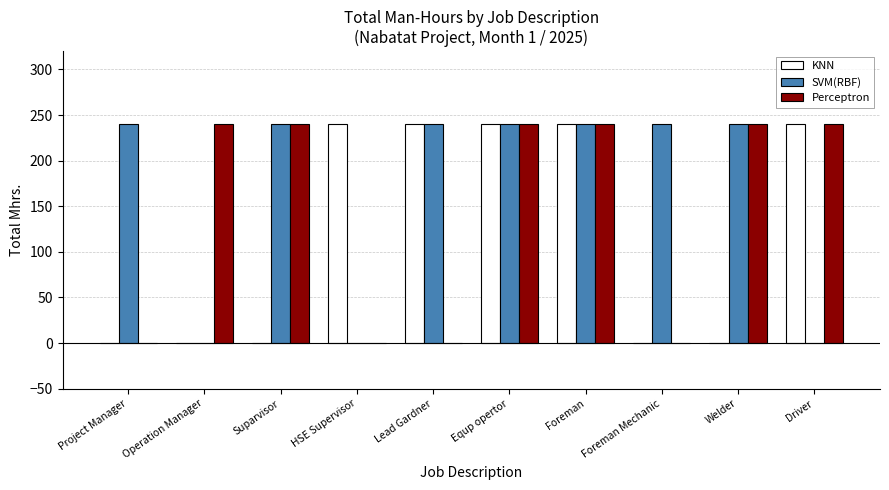

What is the total value across all series at Suparvisor?

480